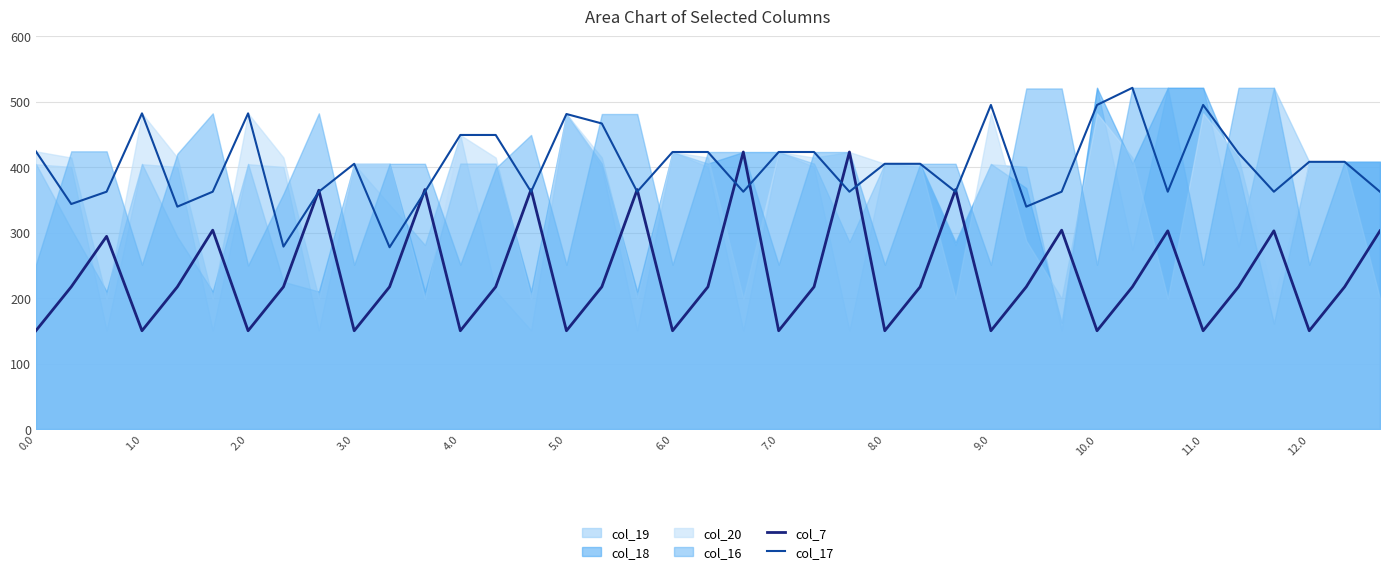

What is the maximum value for col_7?

423.0